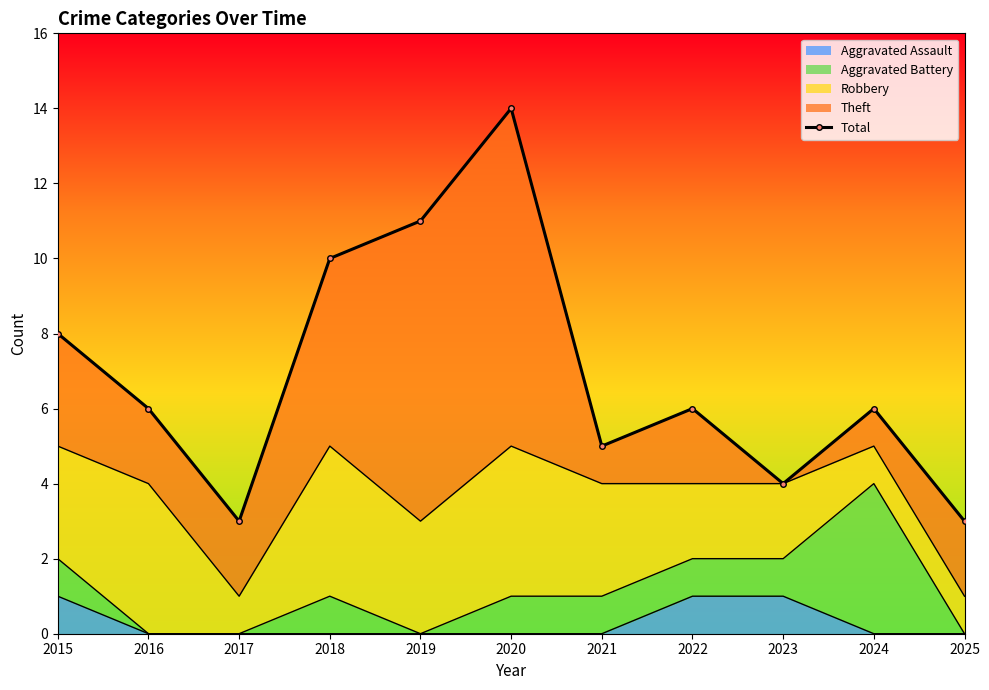

What is the difference between the second highest and minimum values?

8